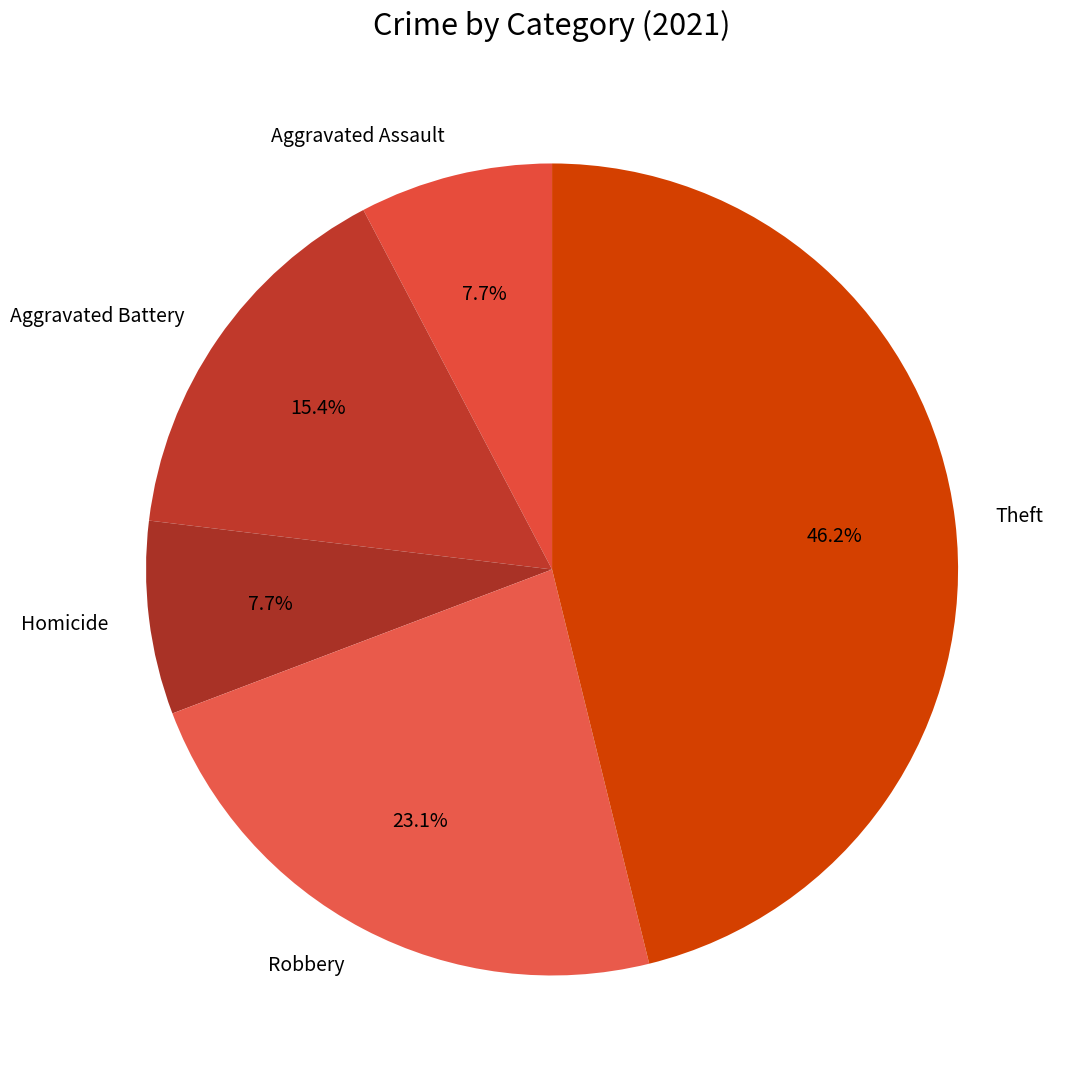

Is it true that Homicide is 18% of the pie?

False